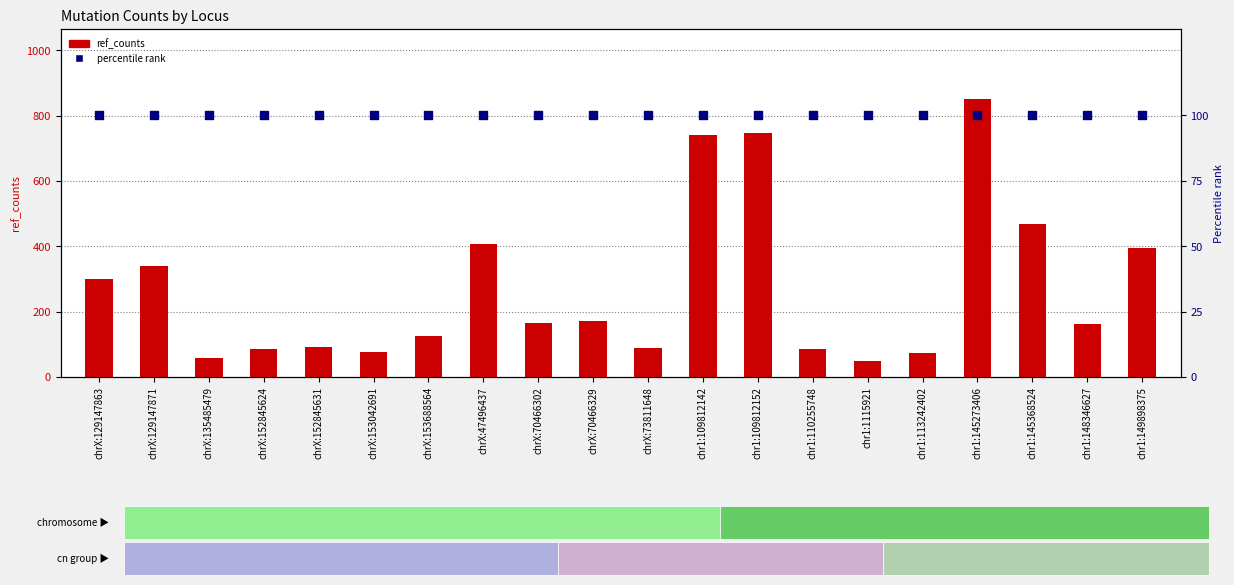

What are all the series names shown in the legend?

ref_counts, percentile rank